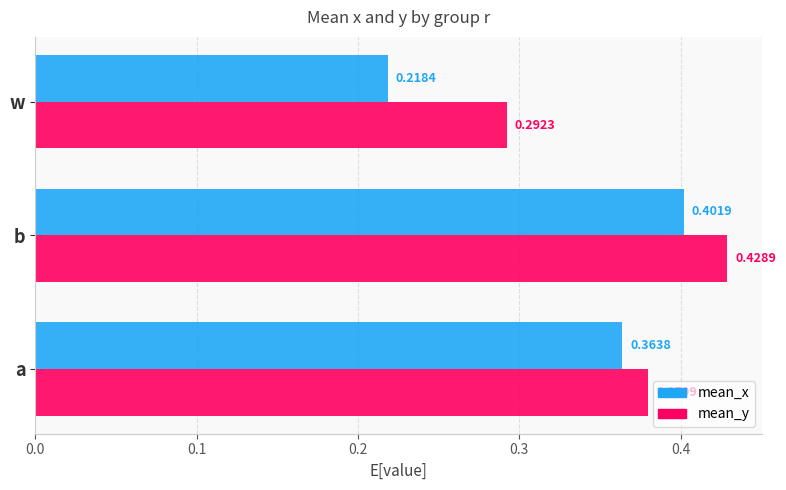

At which category is the sum across all series the highest?

b